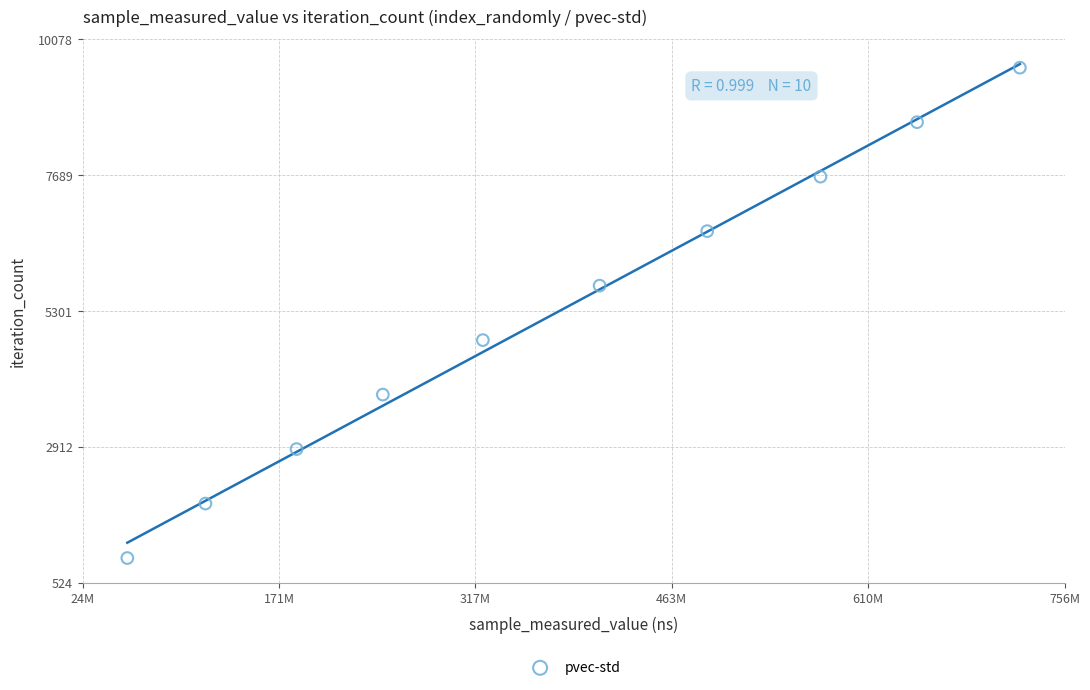

What is the average X value?

377131382